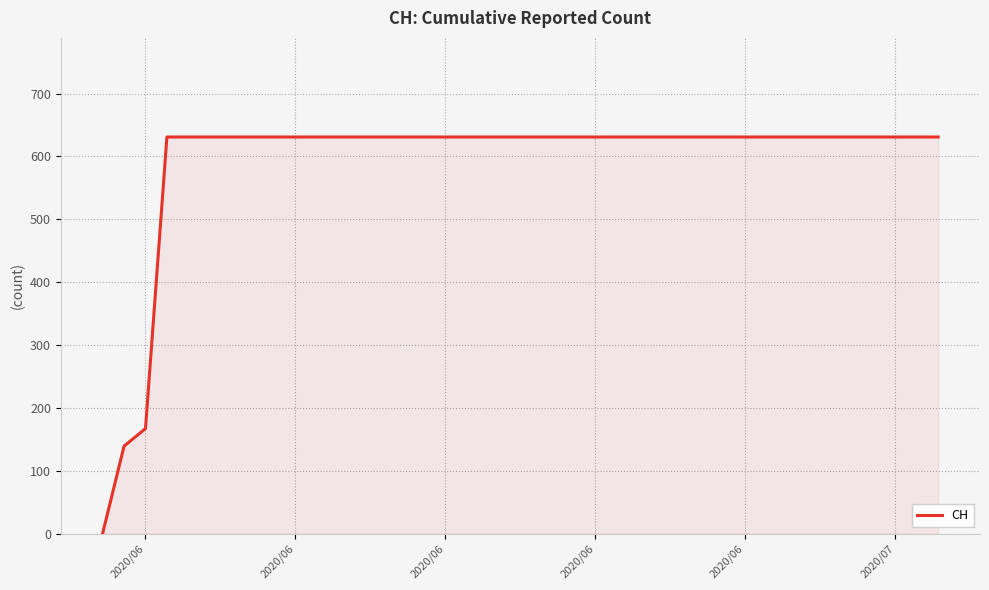

What is the maximum value shown in the chart?

631